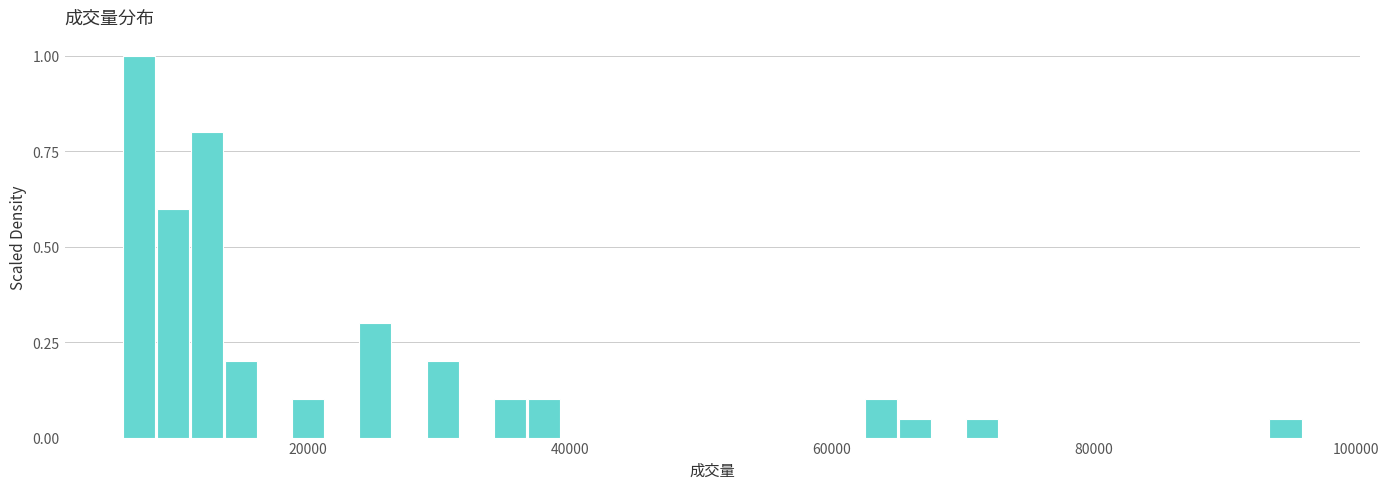

Around what value on the x-axis is the tallest bar? Give the approximate position of its centre, as read against the axis.

8000